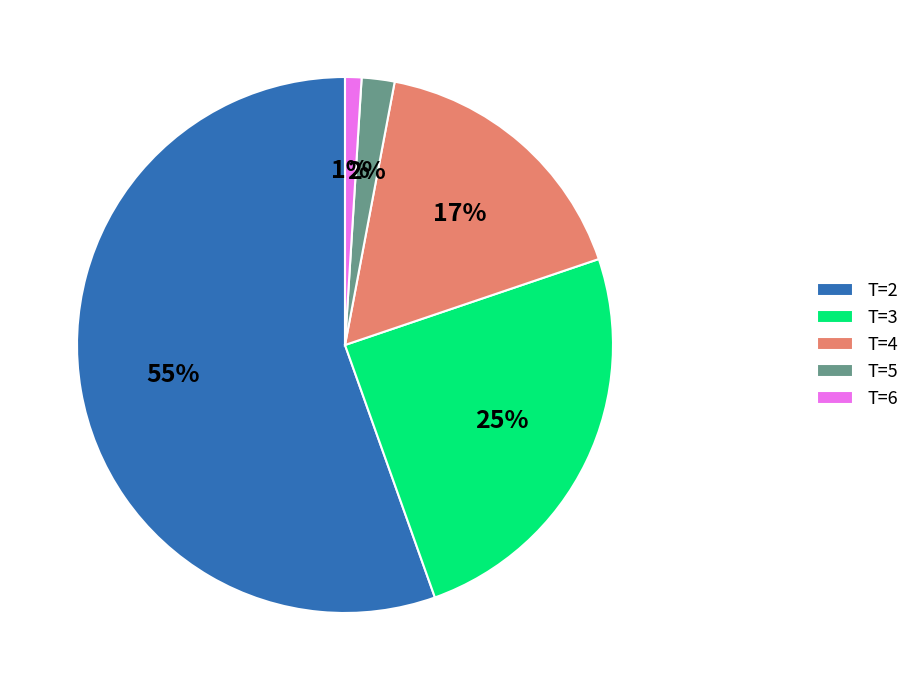

What is the majority slice?

T=2